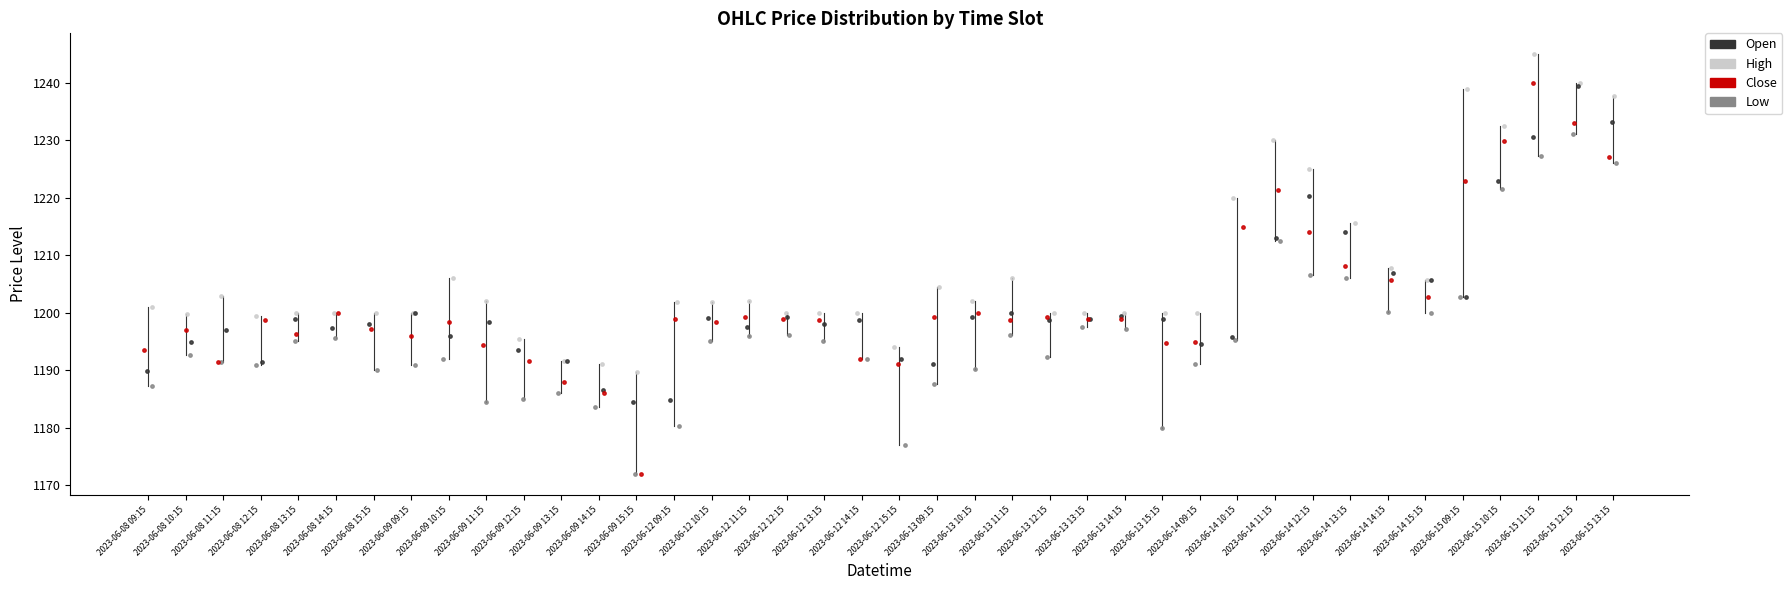

Which series has the largest Y range (max minus min)?

Close